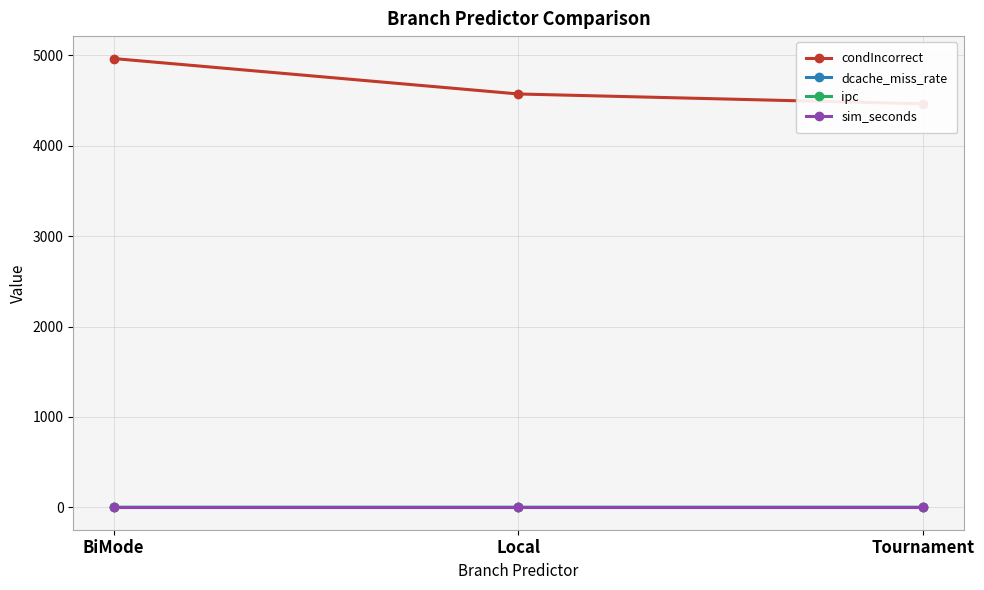

What are all the series names shown in the legend?

condIncorrect, dcache_miss_rate, ipc, sim_seconds